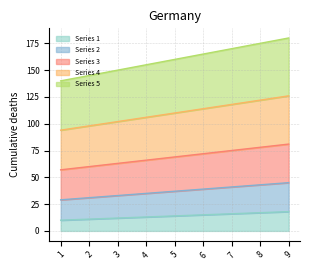

At which label does Series 2 first exceed 37?

6